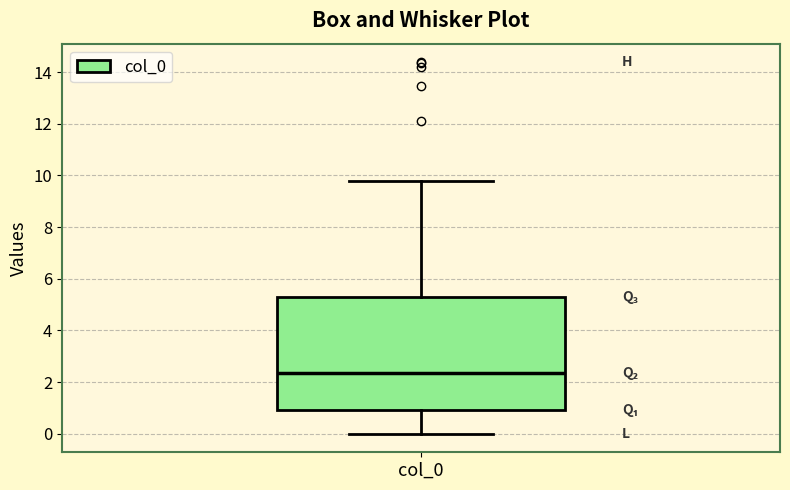

Where does the median line of the box for col_0 sit on the y-axis? The values are not printed on the chart, so give them approximately, as read against the axis.

2.4